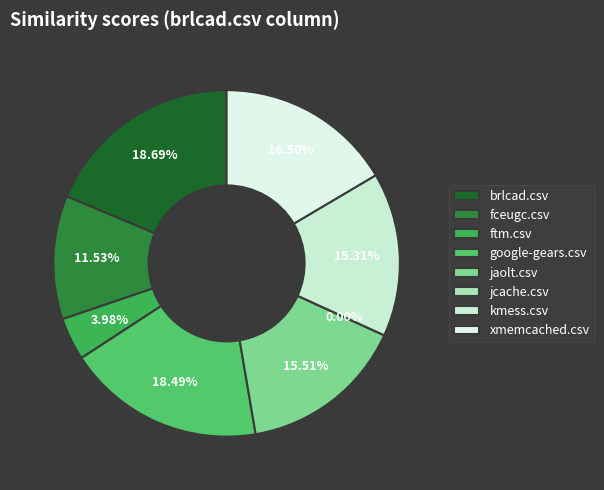

True or false: brlcad.csv accounts for 19% of the total.

True